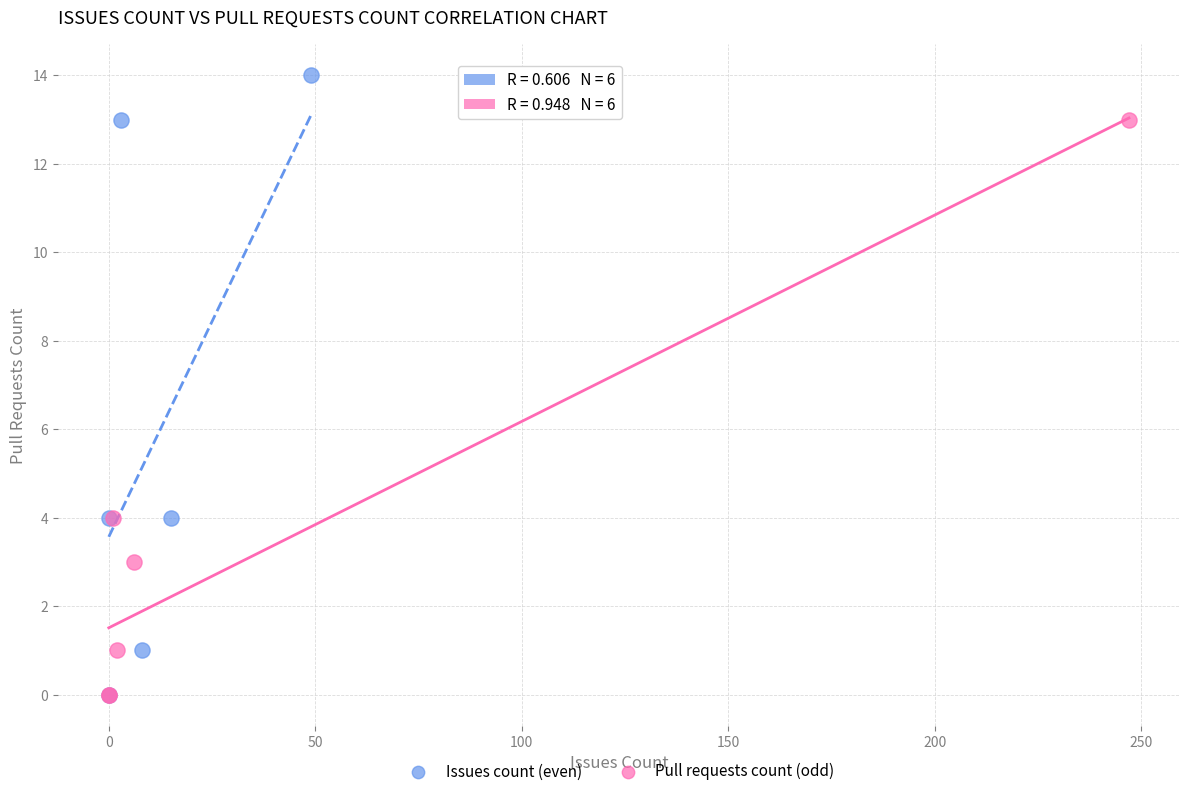

Which series contains the highest Y value?

Issues count (even)